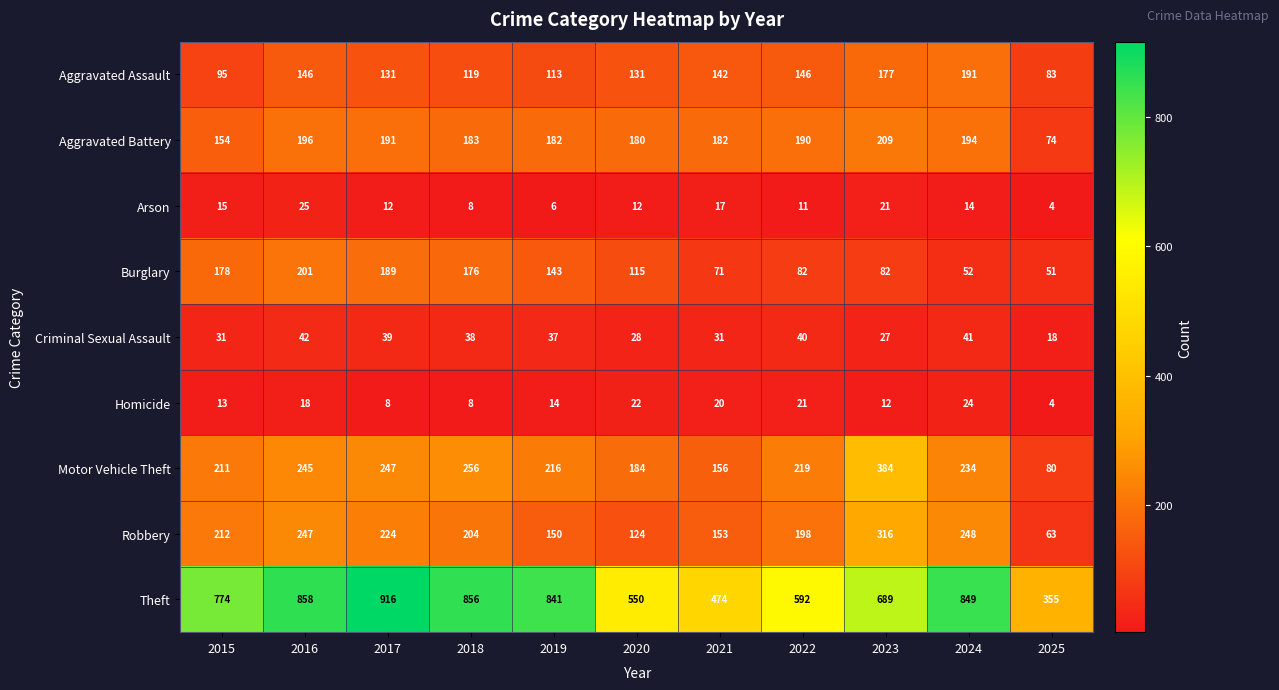

Which series changed the most between 2016 and 2024?

Burglary